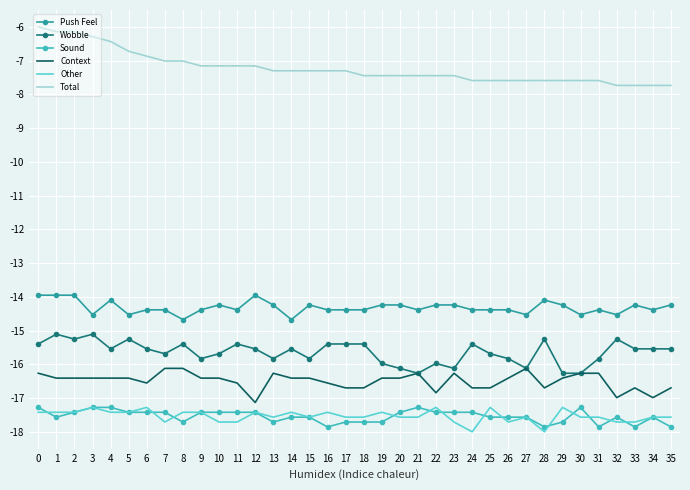

How many categories are shown in the chart?

36